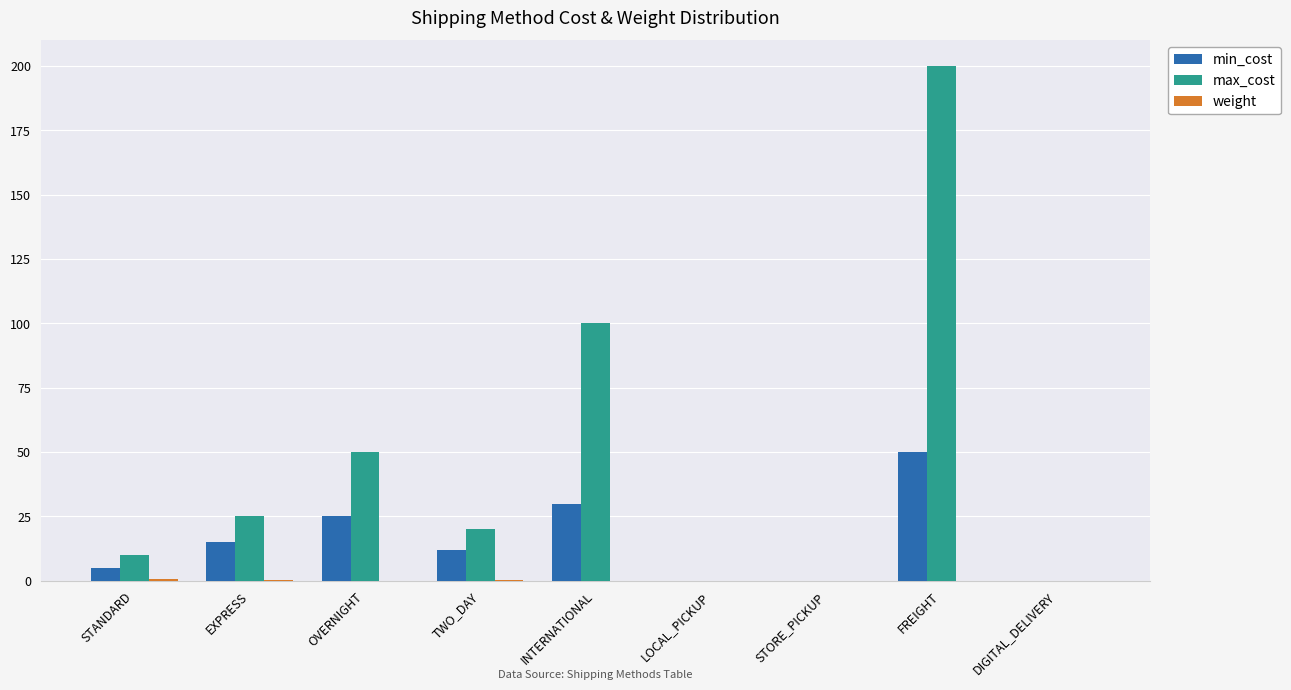

Which category has the highest value across all series?

FREIGHT